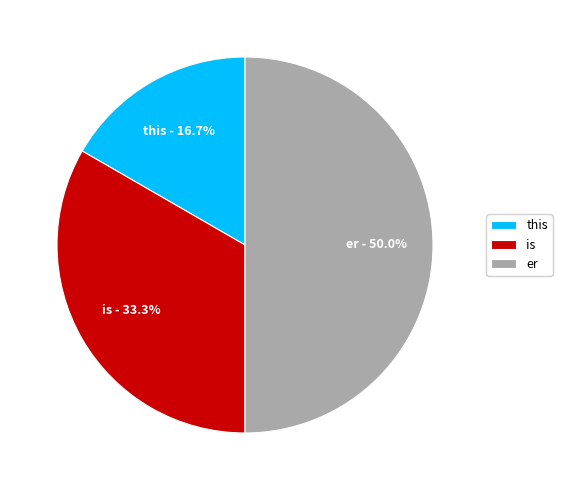

Which category has the biggest portion of the pie?

er